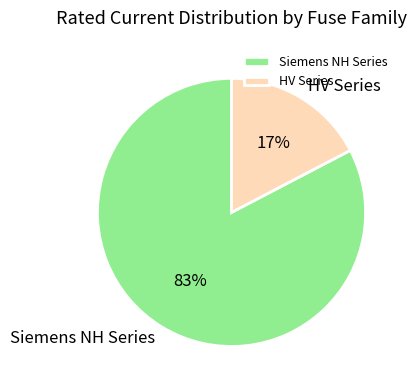

To the nearest percent, what is the average slice percentage?

50%